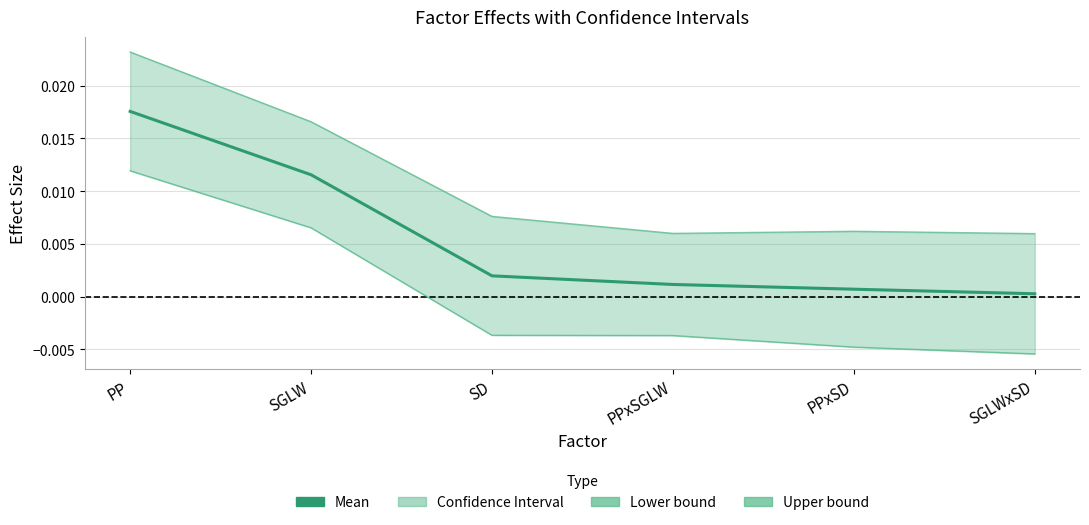

True or false: Lower bound and Mean cross at least once.

False